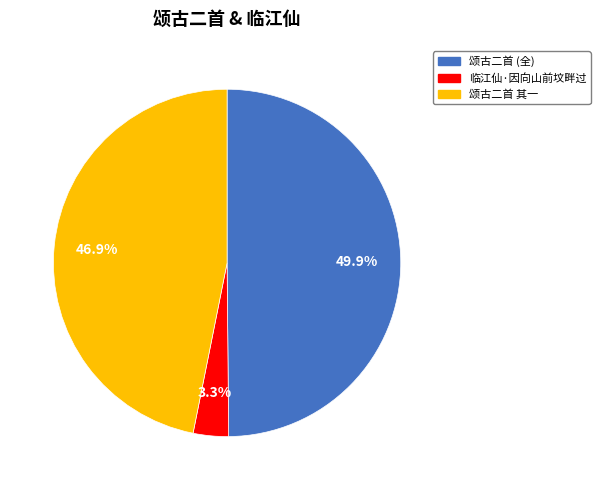

How many slices are in this pie chart?

3